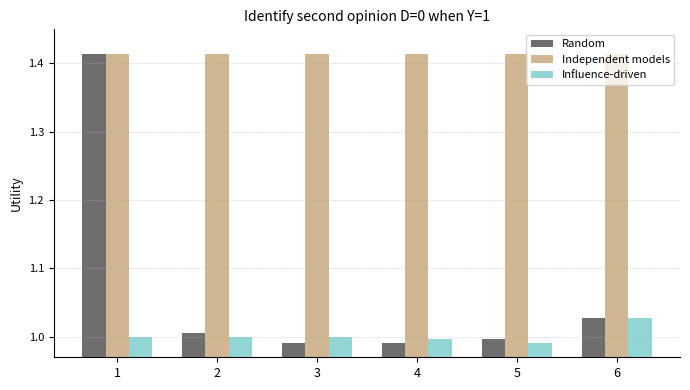

Is it true that Random equals 1.0 at 2?

True